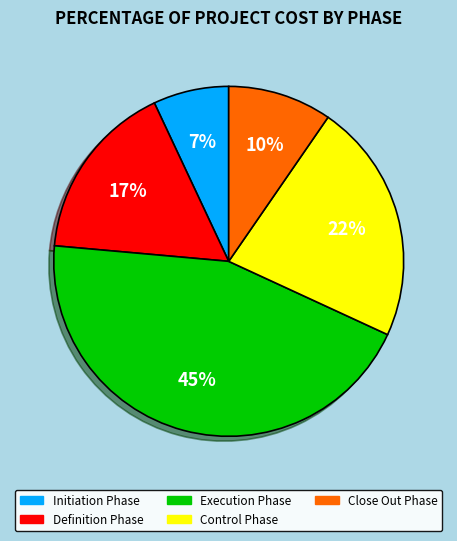

Combined, do Execution Phase and Initiation Phase account for over 50%?

Yes